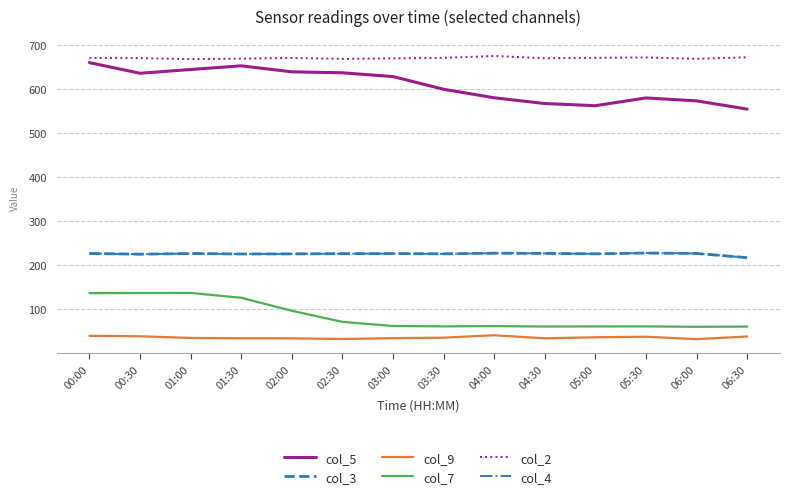

Does the chart display data point markers on the line(s)?

No